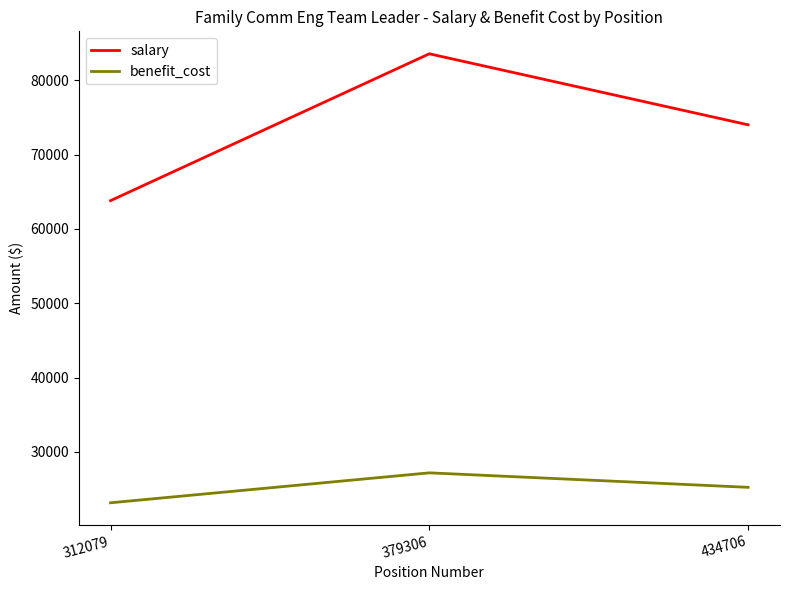

What are all the series names shown in the legend?

salary, benefit_cost